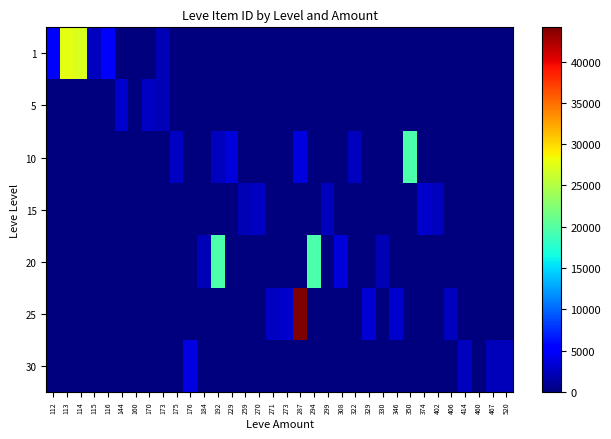

Rank the series by their maximum value, from highest to lowest.

25, 1, 10, 20, 30, 15, 5